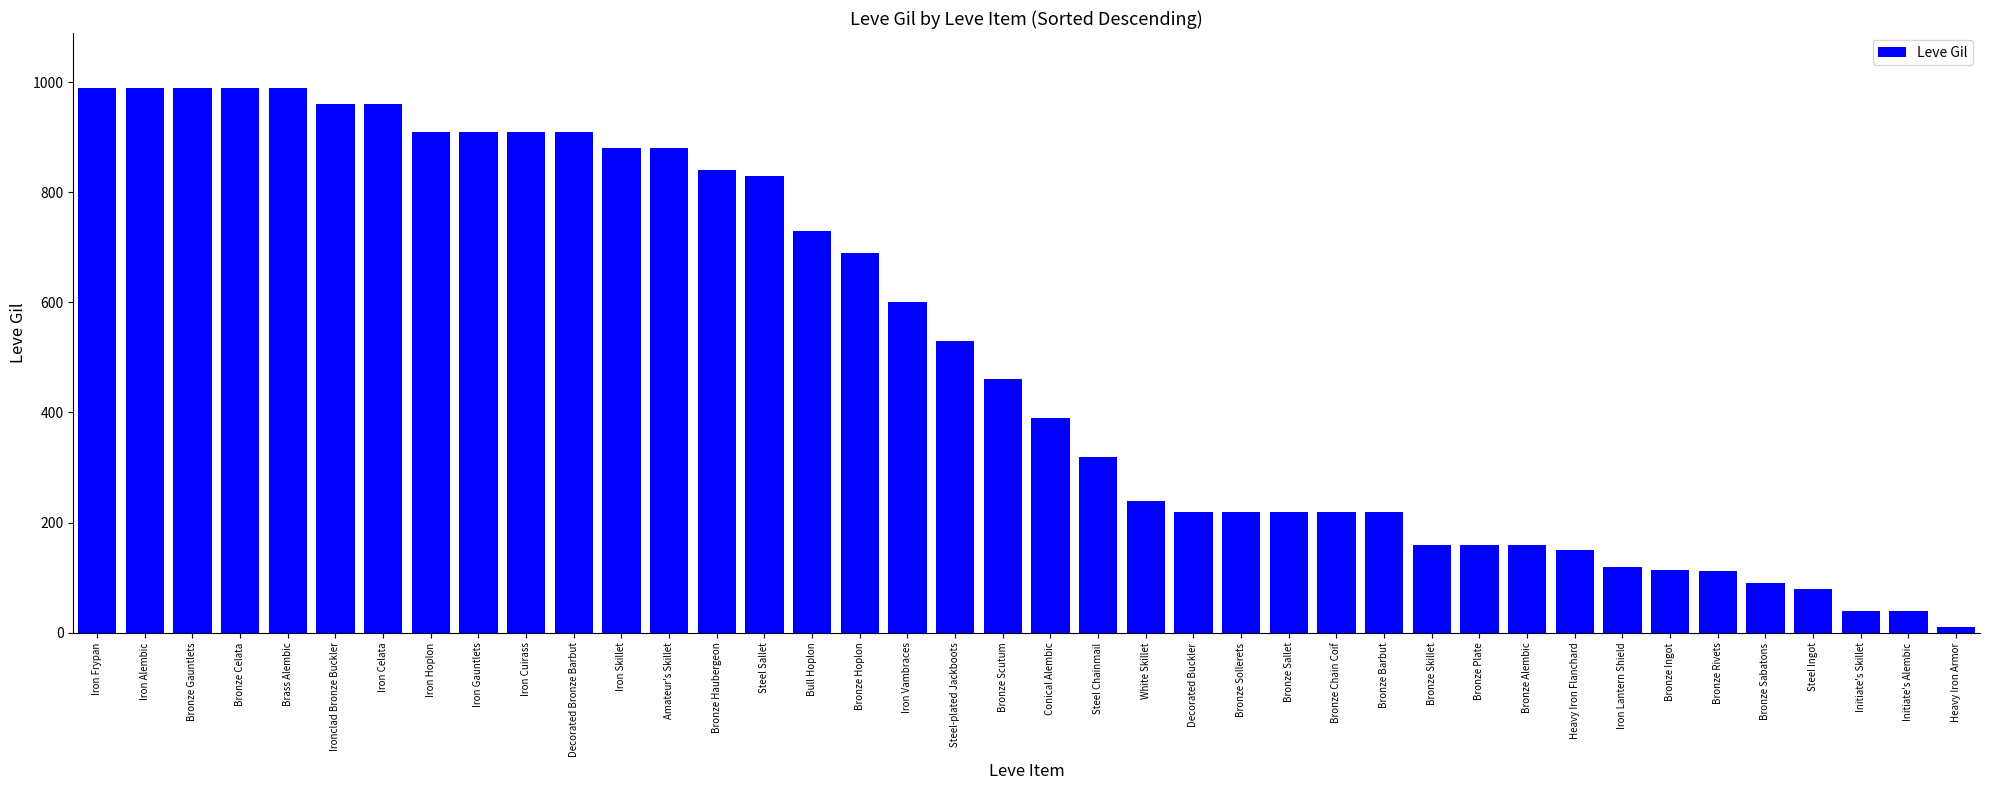

At which label does the data first exceed 460?

Iron Frypan